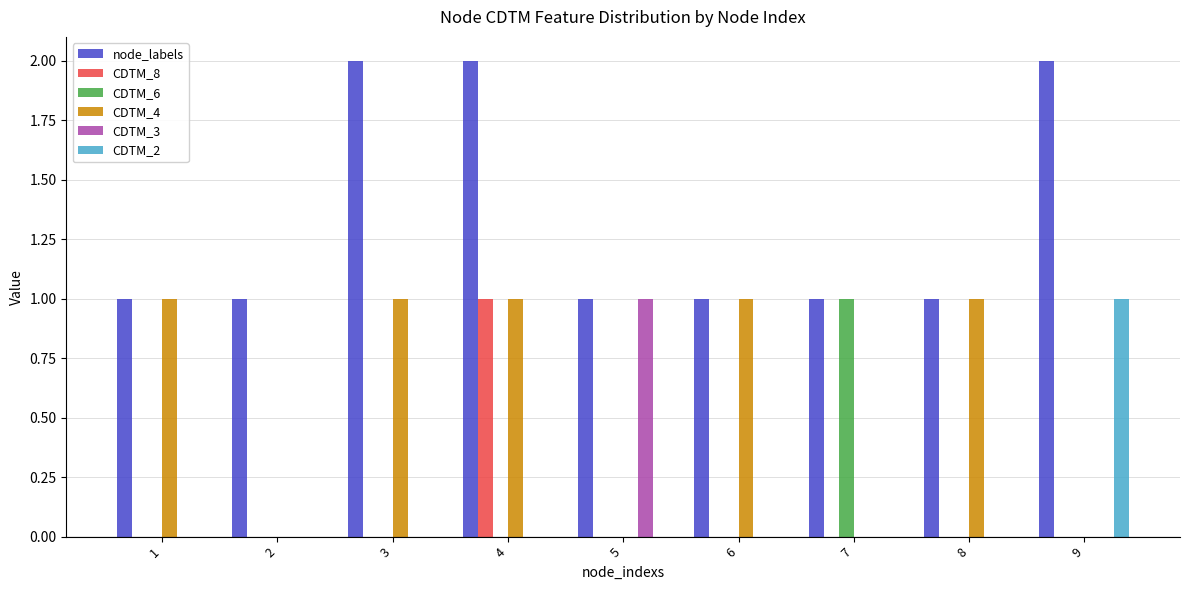

Is the value of CDTM_4 at 3 greater than the value of CDTM_3 at 8?

Yes